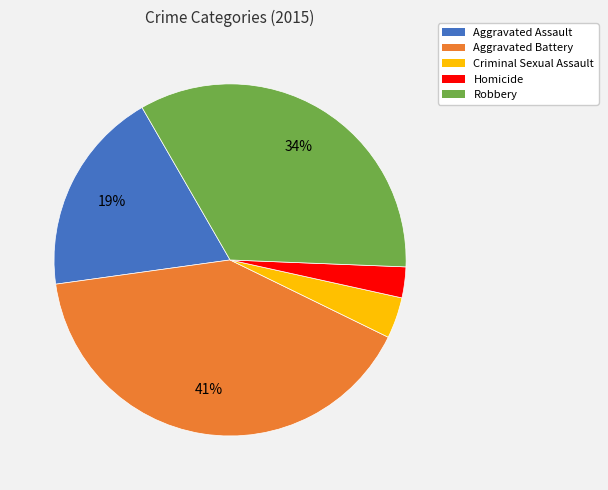

What is the ratio of the value at Robbery to the value at Aggravated Battery?

0.8